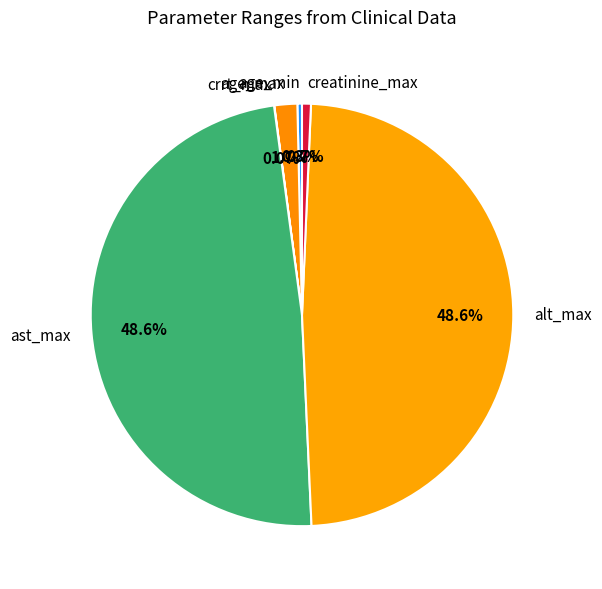

Does any single category account for the majority?

No